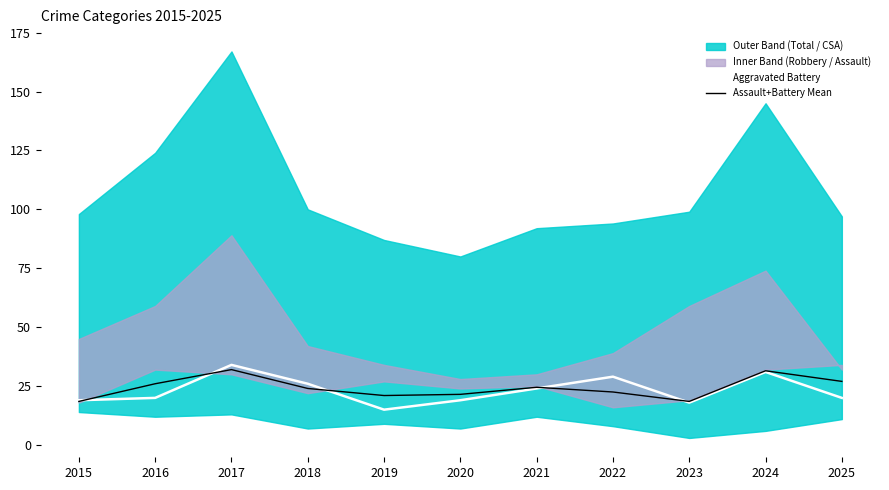

True or false: Assault+Battery Mean has a value of 25.2 at 2015.

False